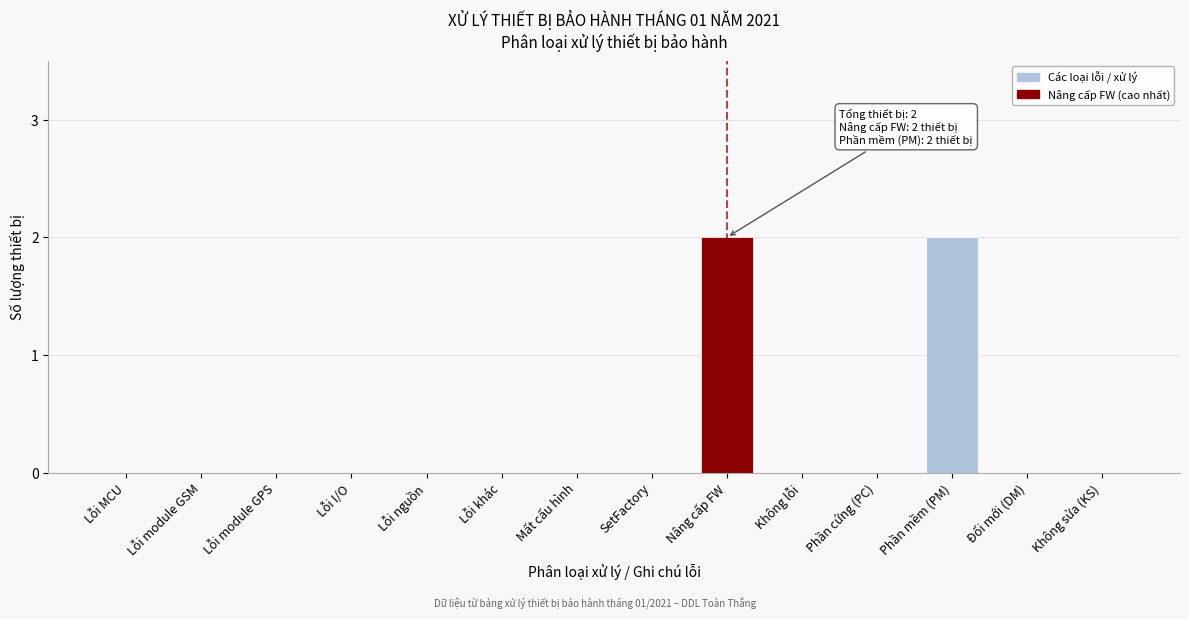

Reading left to right, extract all data points from this chart.

Lỗi MCU=0	Lỗi module GSM=0	Lỗi module GPS=0	Lỗi I/O=0	Lỗi nguồn=0	Lỗi khác=0	Mất cấu hình=0	SetFactory=0	Nâng cấp FW=2	Không lỗi=0	Phần cứng (PC)=0	Phần mềm (PM)=2	Đổi mới (DM)=0	Không sửa (KS)=0